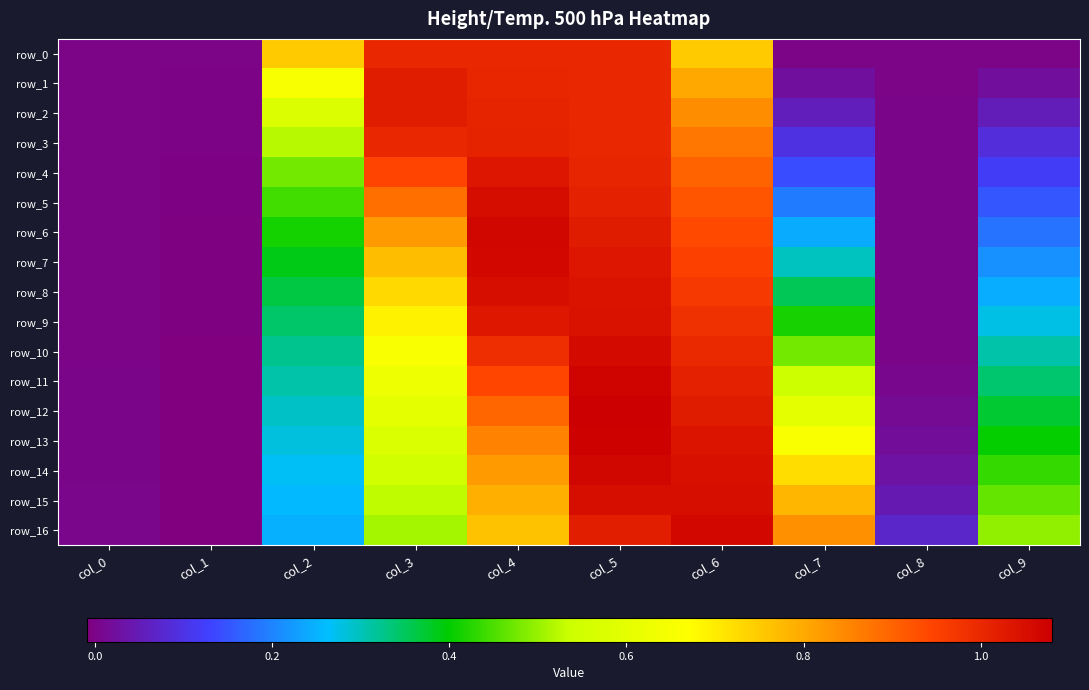

What is the difference between the highest and lowest values at col_5?

0.1